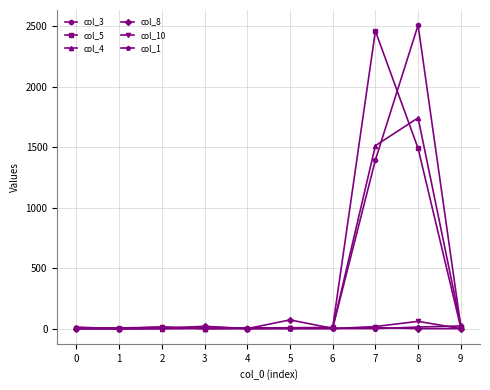

What is the greatest value displayed?

2508